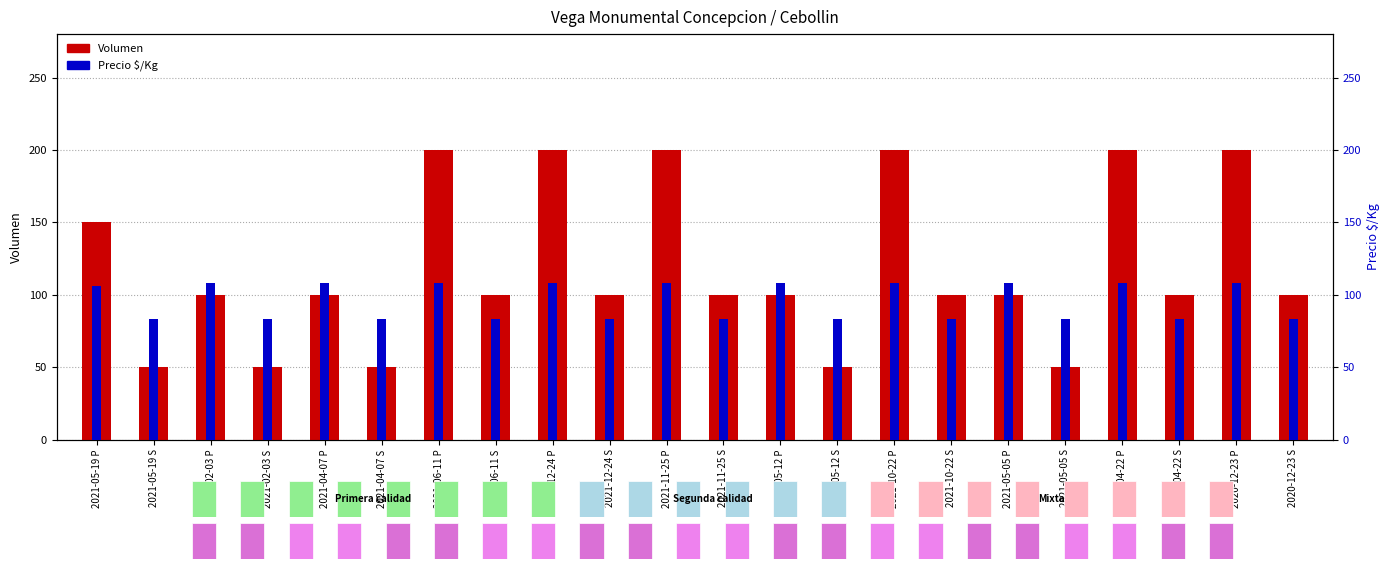

What is the sum of all Volumen values?

2600